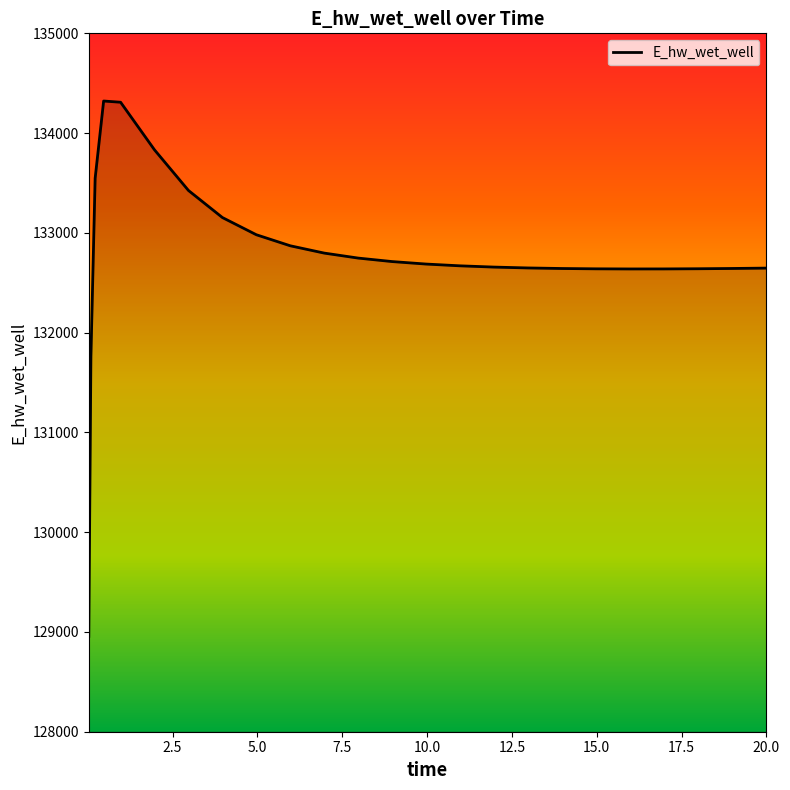

What is the difference between the maximum and minimum values?

5365.3